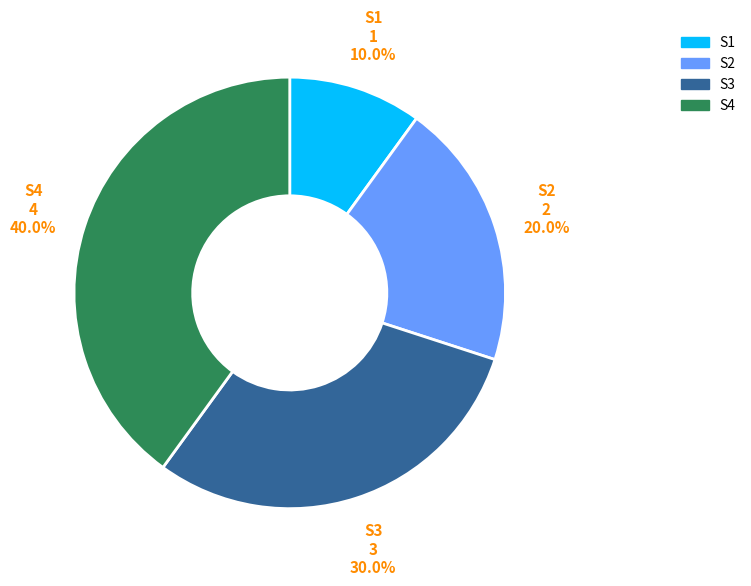

Which slice is the largest?

S4